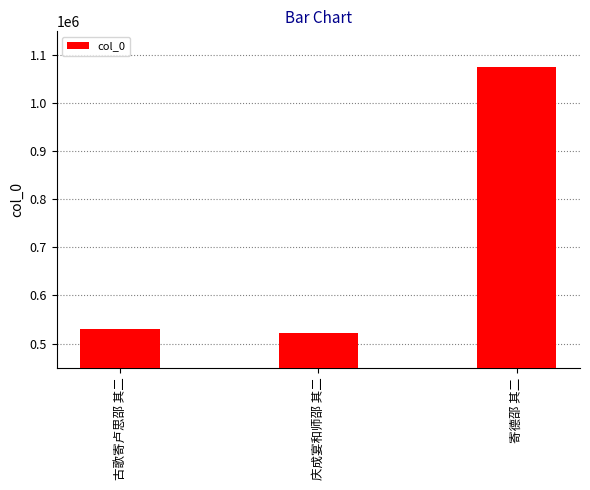

What is the value of the 3rd bar from the left?

1076775